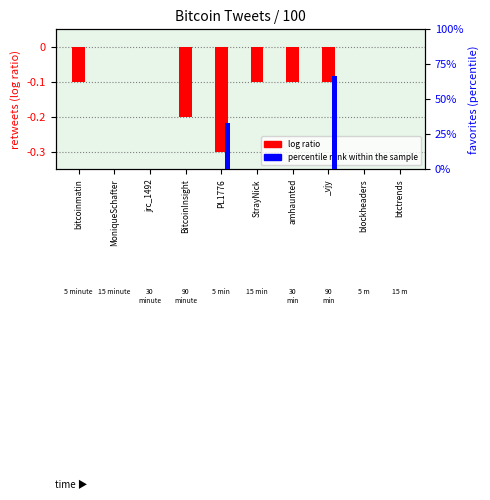

Which series changed the most between amhaunted and _vjy?

percentile rank within the sample